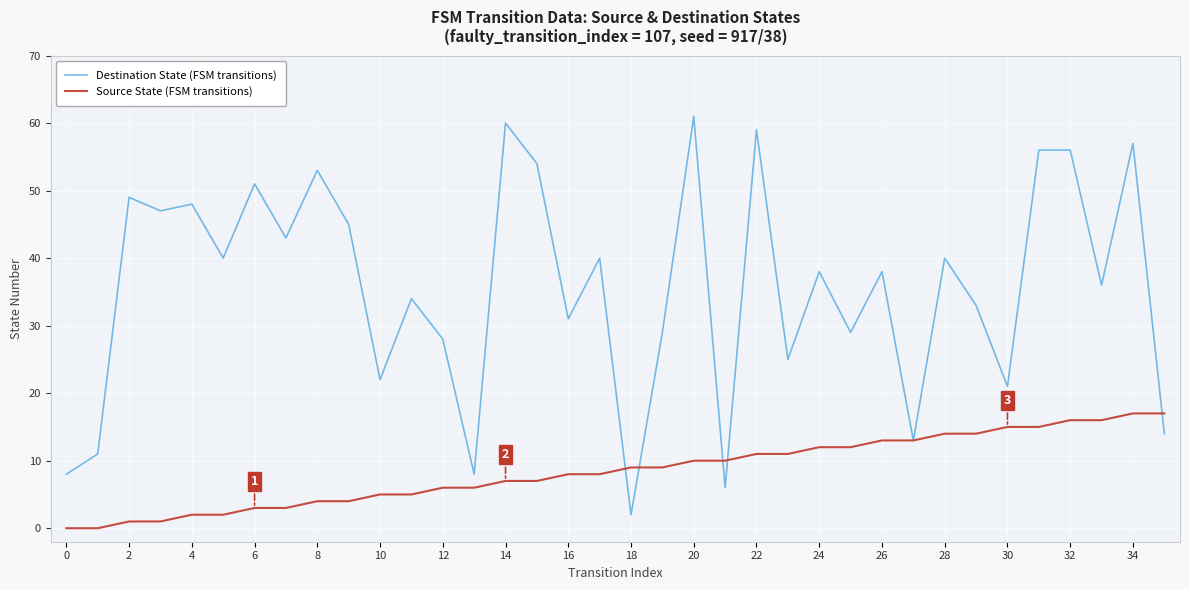

What is the maximum value shown in the chart?

61